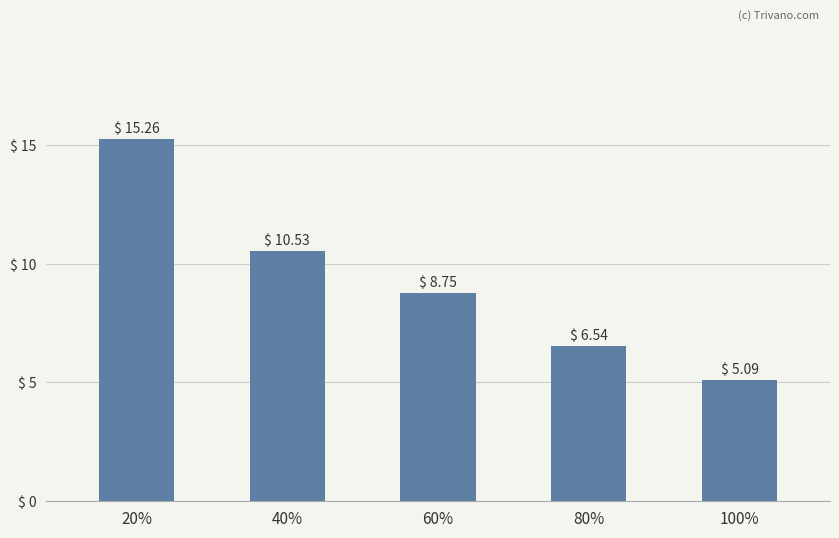

What is the label of the 1st bar from the left?

20%